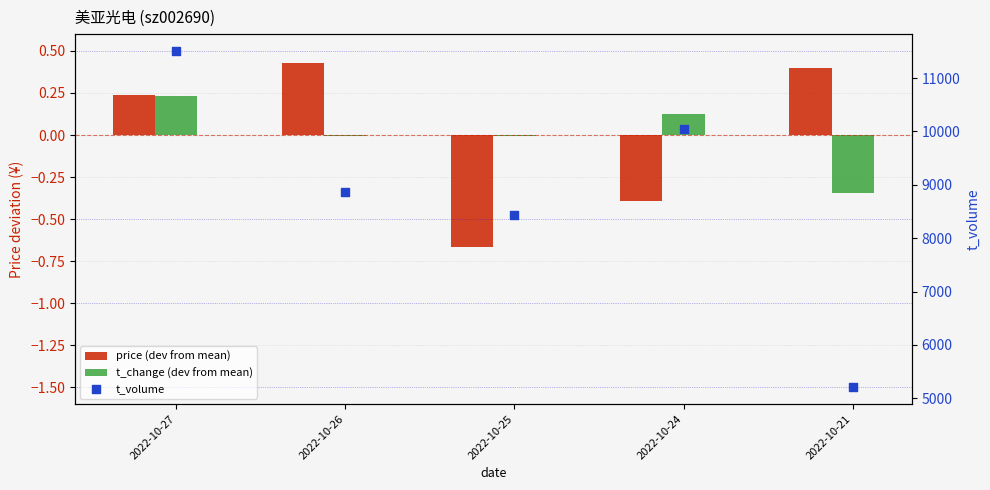

Which series has the largest Y range (max minus min)?

t_volume